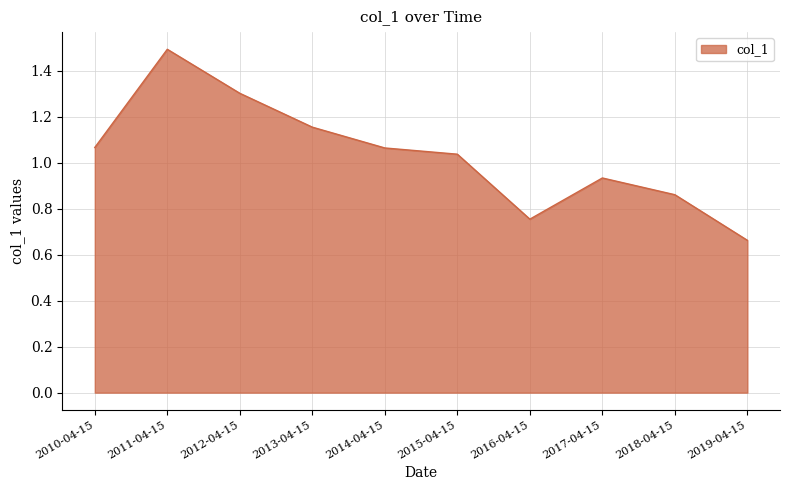

At which label does the data first exceed 1?

2010-04-15